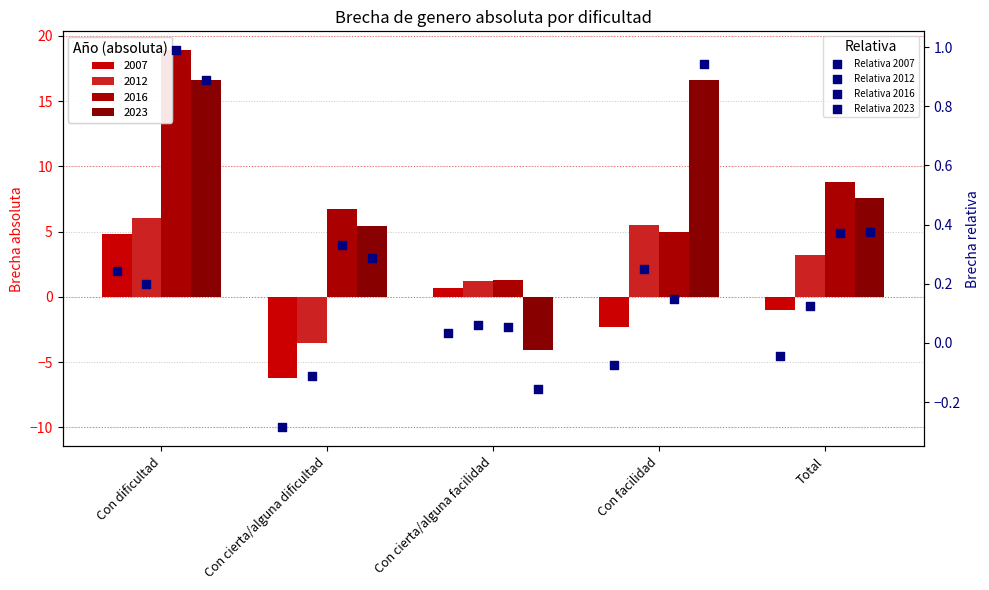

At which category is the sum across all series the highest?

Con dificultad